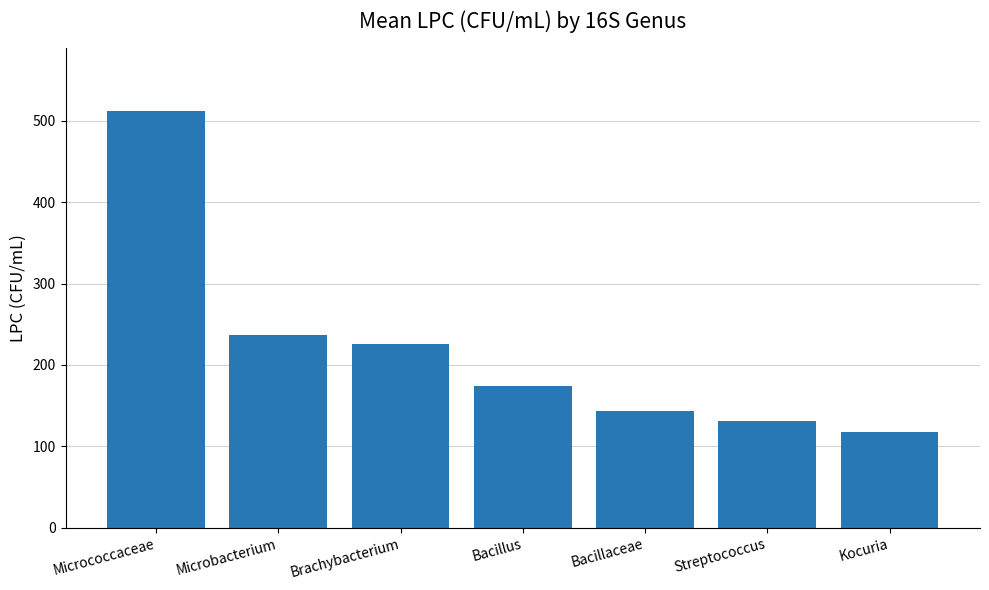

List the labels in order of value, largest first.

Micrococcaceae, Microbacterium, Brachybacterium, Bacillus, Bacillaceae, Streptococcus, Kocuria